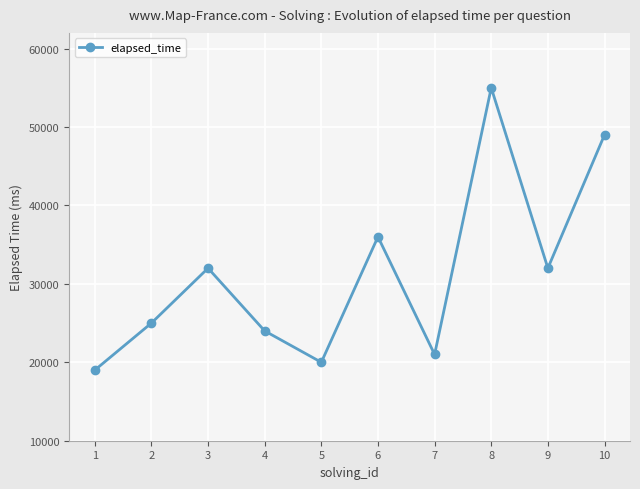

What is the sum of all values?

313000